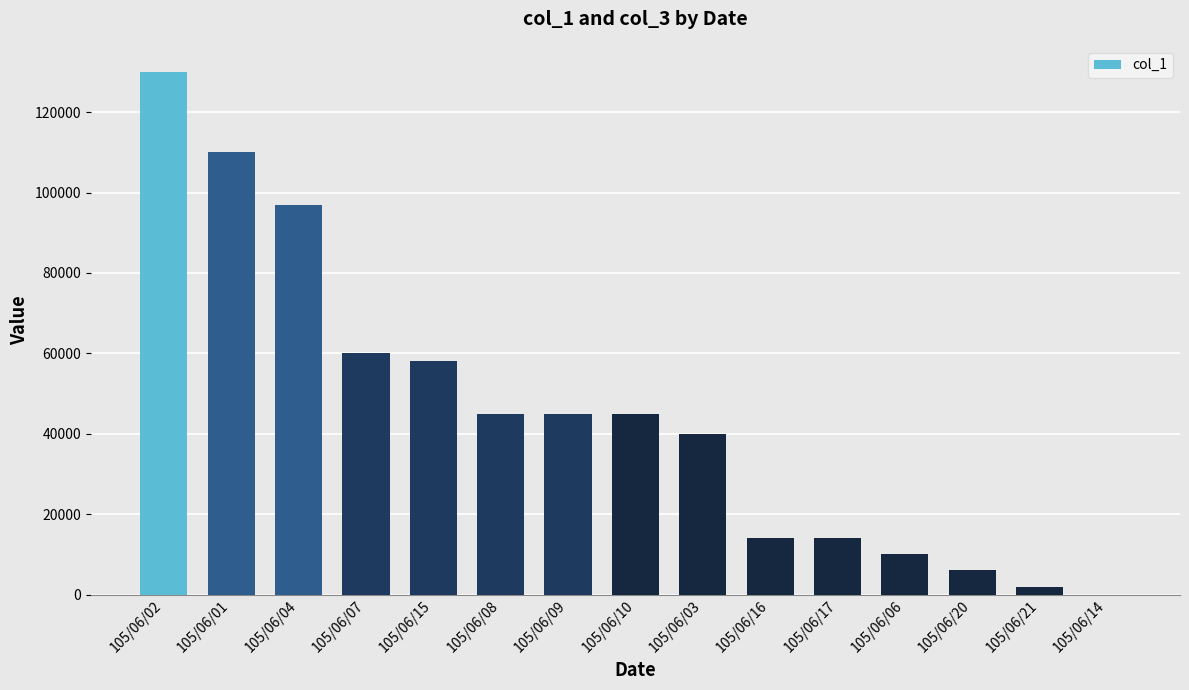

What is the greatest value displayed?

130000